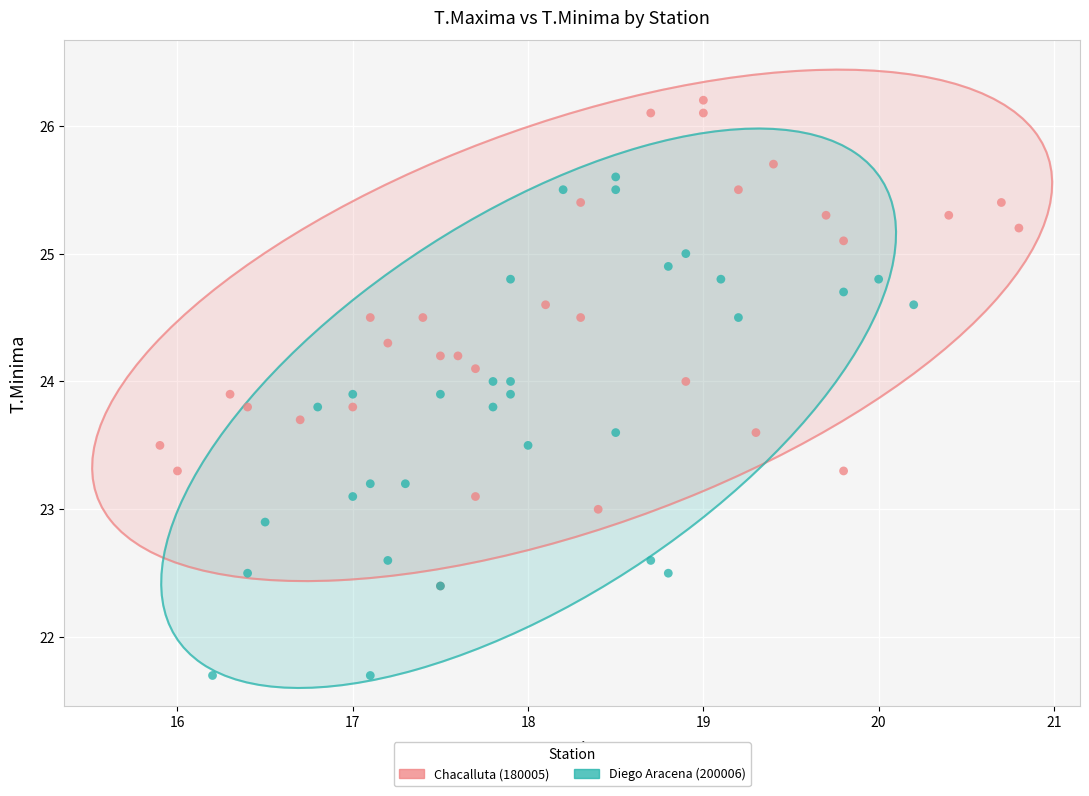

Which series reaches the maximum Y coordinate?

Chacalluta (180005)